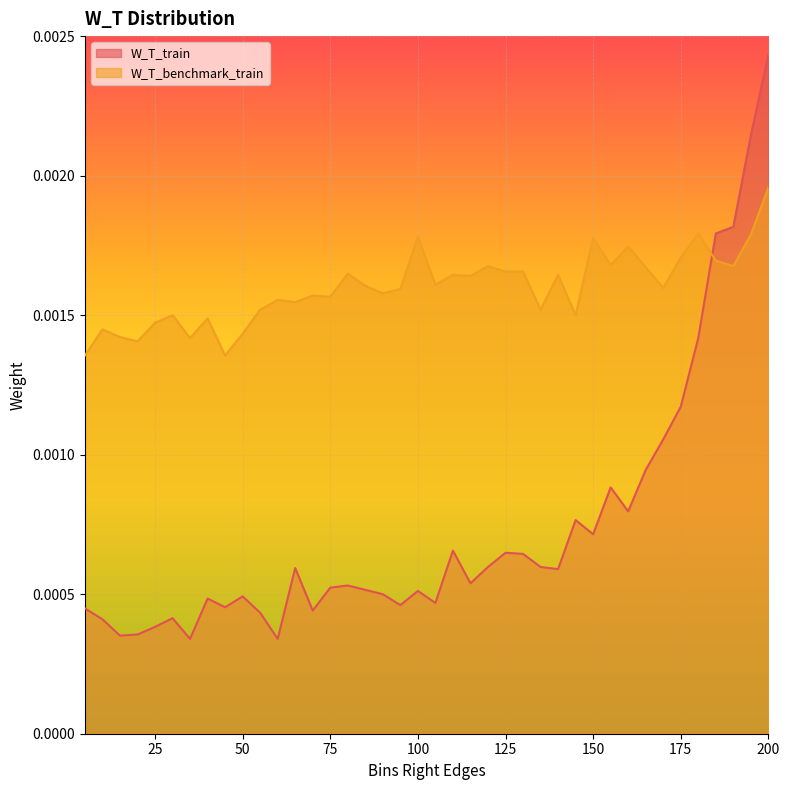

Which series has the largest range (max minus min)?

W_T_train